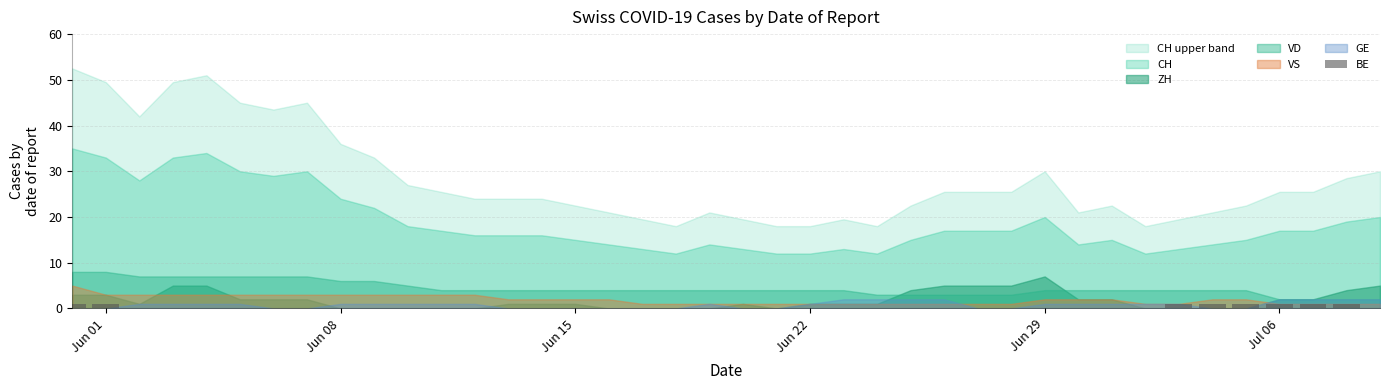

How many values are between 0 and 1?

40